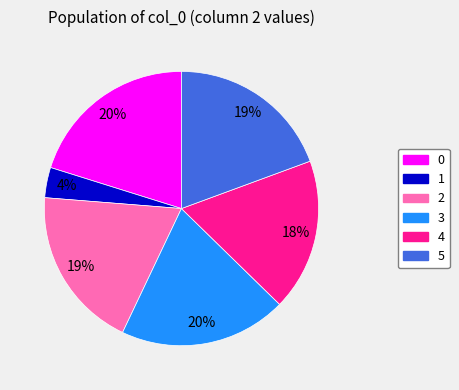

Between 1 and 4, which is larger?

4